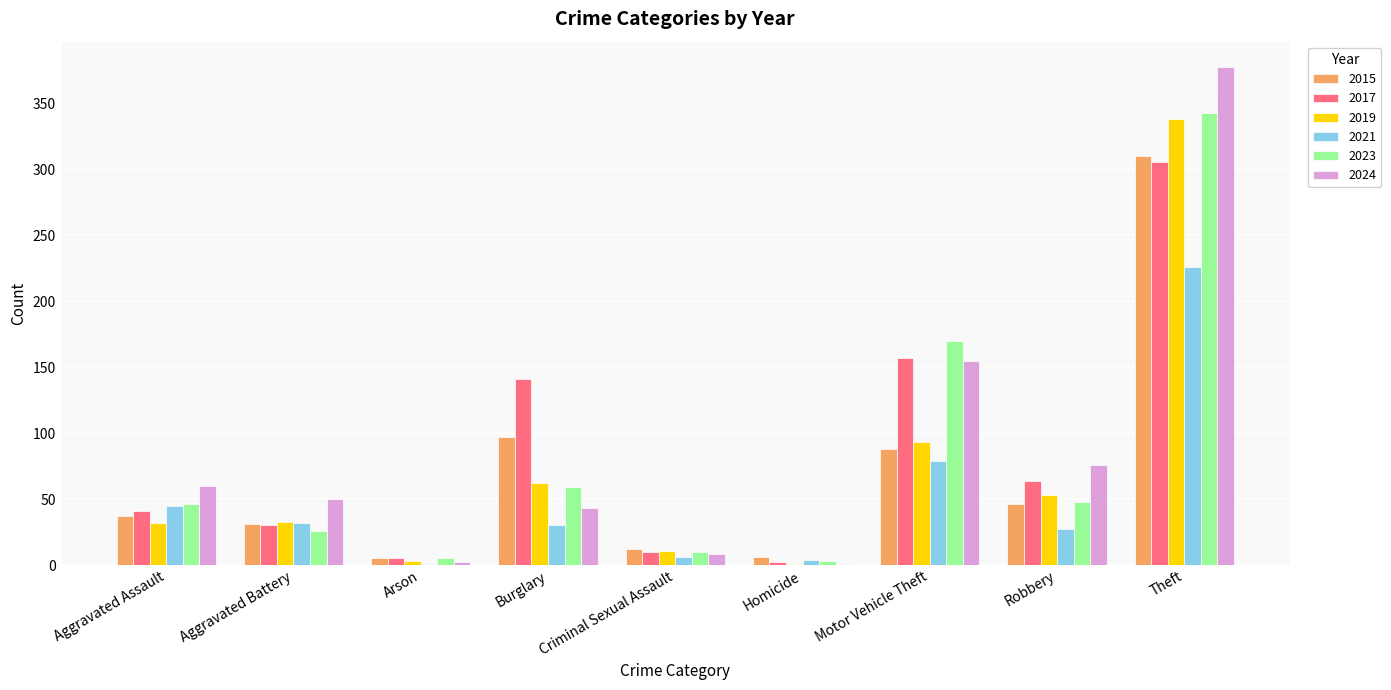

The value of 2017 at Burglary is 226. True or false?

False